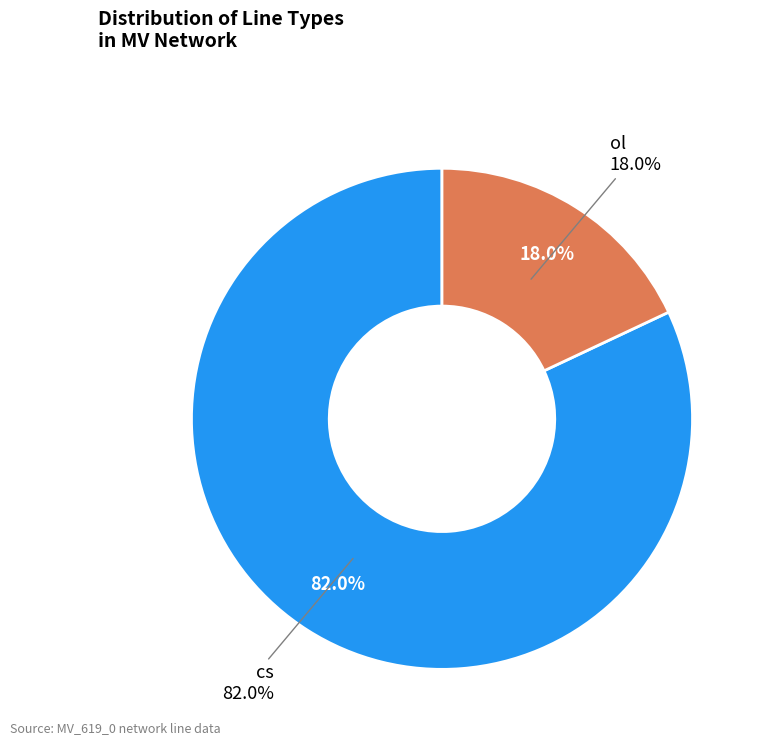

To the nearest percent, what portion does ol represent?

18%